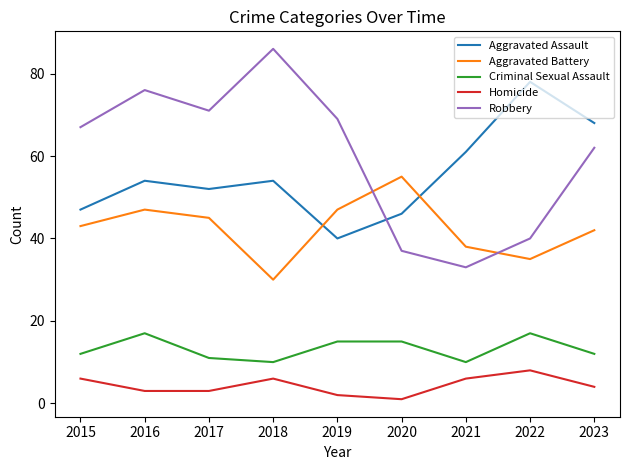

Is it true that Aggravated Assault equals 54 at 2018?

True